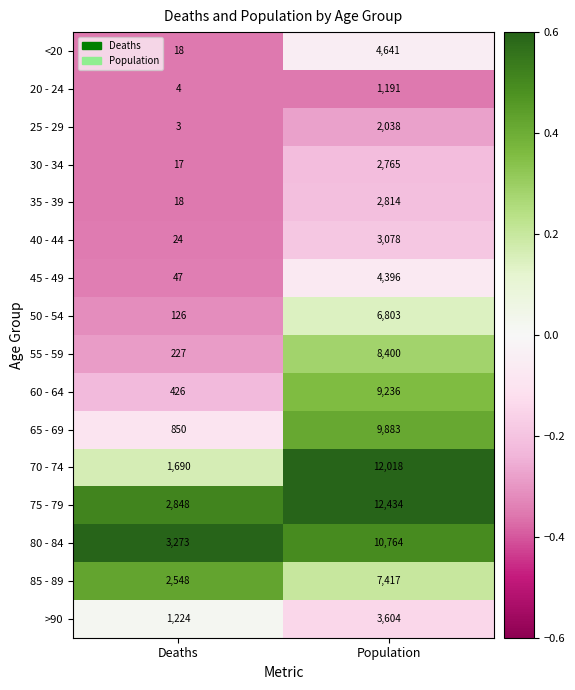

Count the number of data series in this chart.

16